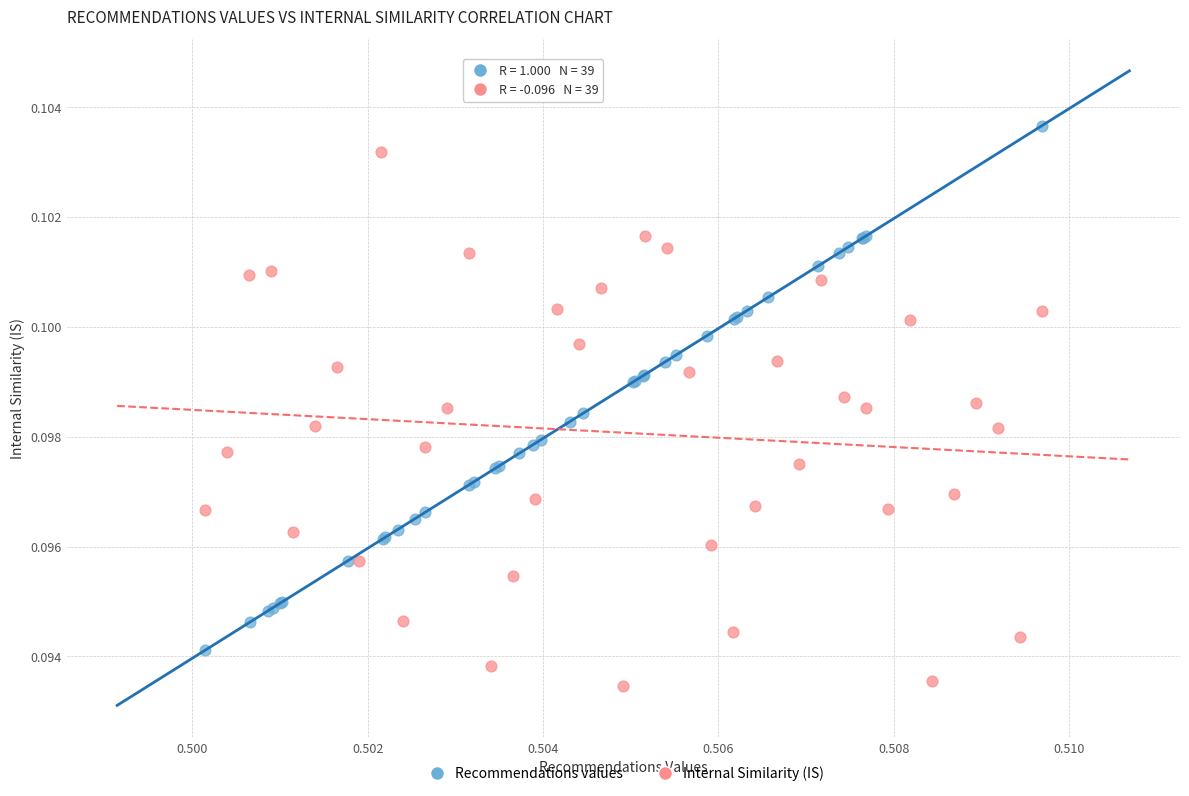

What are all the series names shown in the legend?

Recommendations values, Internal Similarity (IS)